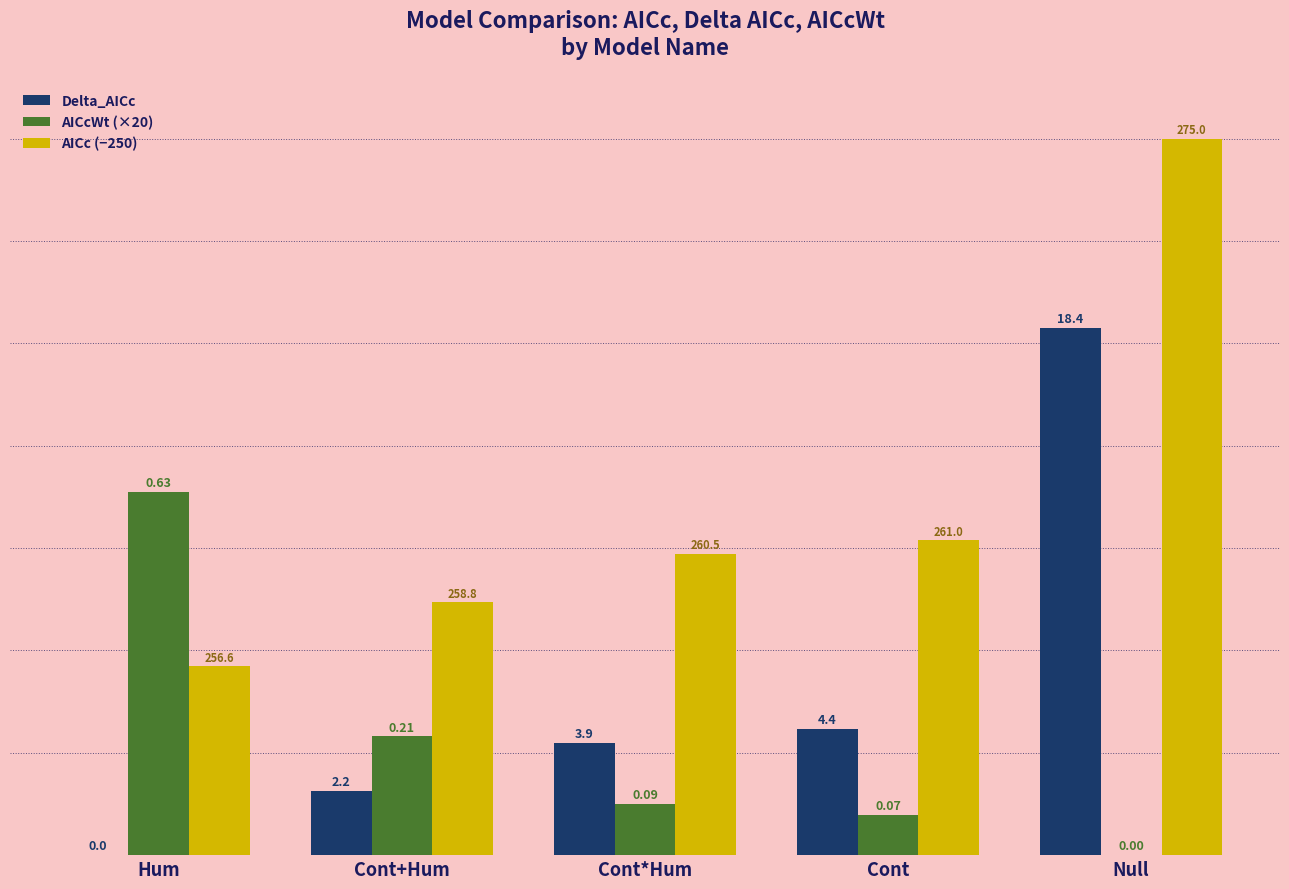

What value does the AICc (−250) series have at Cont+Hum?

8.8